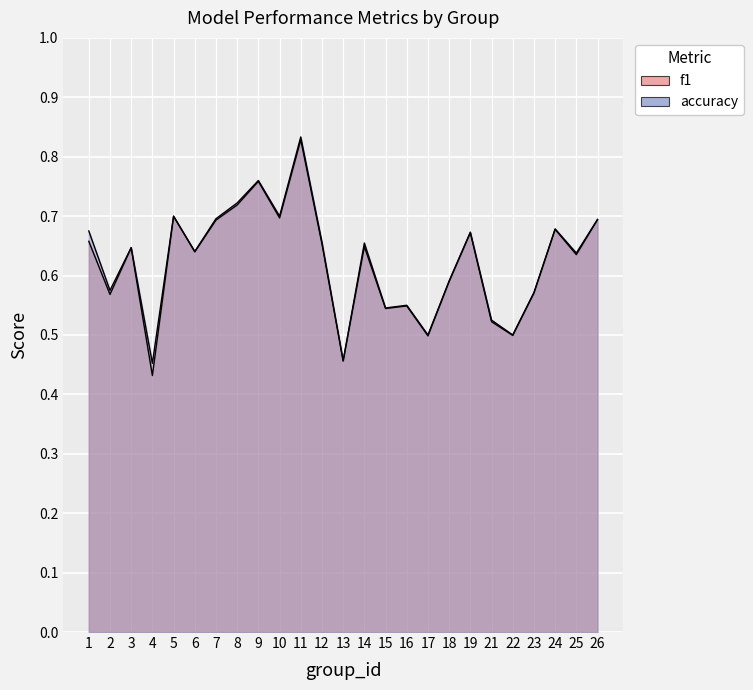

How many lines are shown in the chart?

2